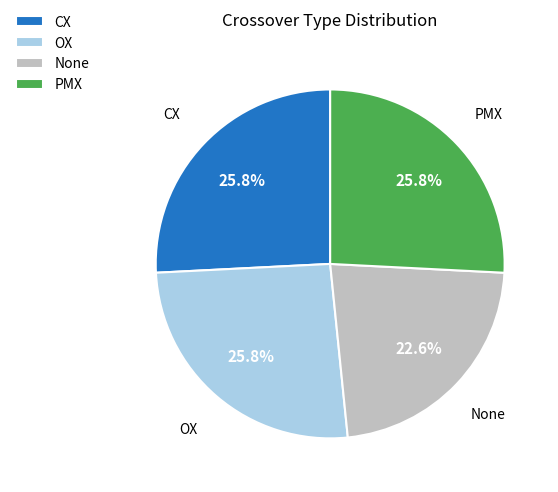

To the nearest percent, what is the combined percentage of PMX and CX?

52%